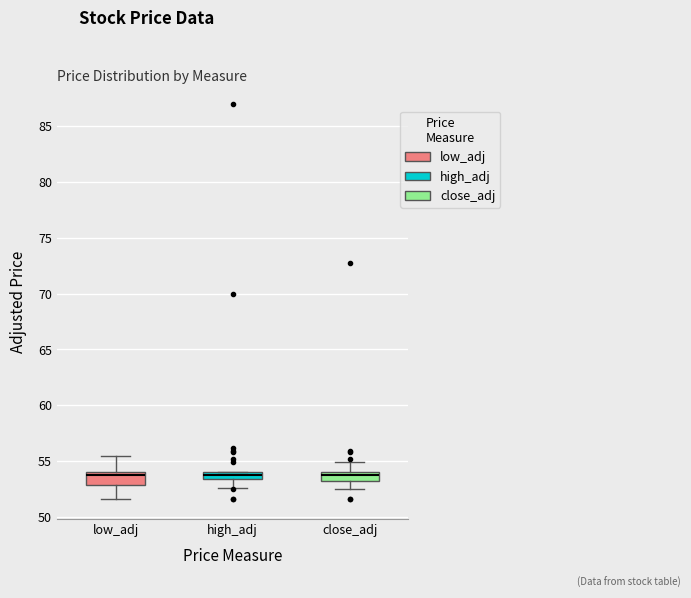

Where does the lower whisker of the box for close_adj end on the y-axis? The values are not printed on the chart, so give them approximately, as read against the axis.

52.5